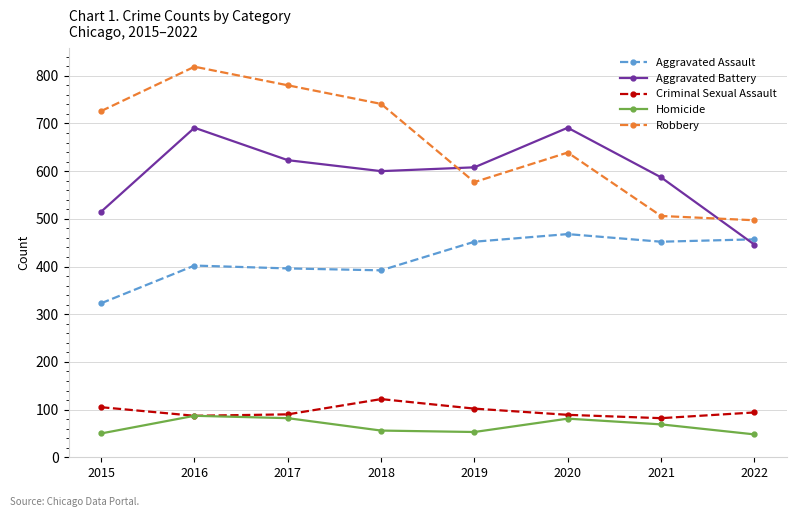

Where is the first local maximum for Aggravated Battery?

2016